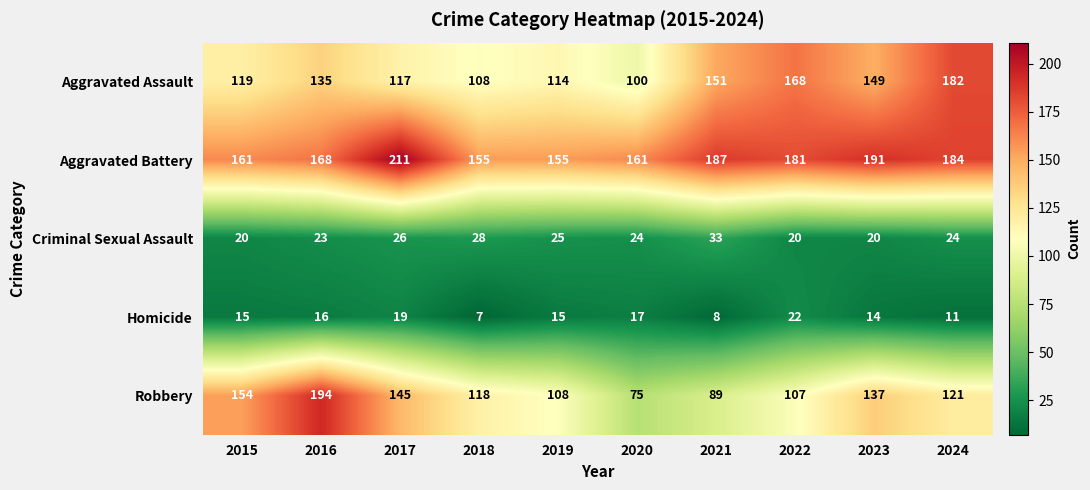

The Aggravated Battery series shows 87 at 2015. True or false?

False